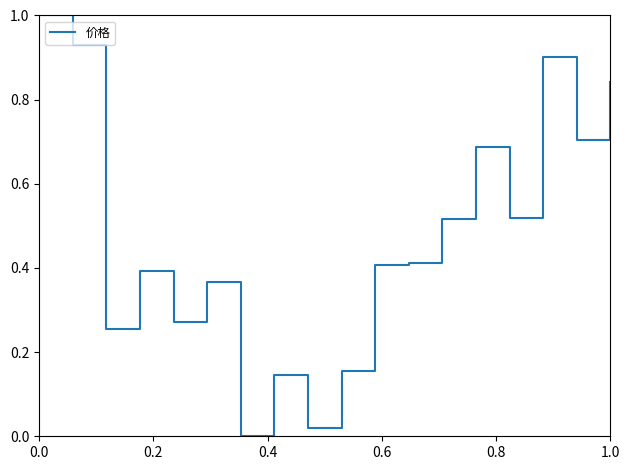

What is the difference between the maximum and minimum values?

1.0